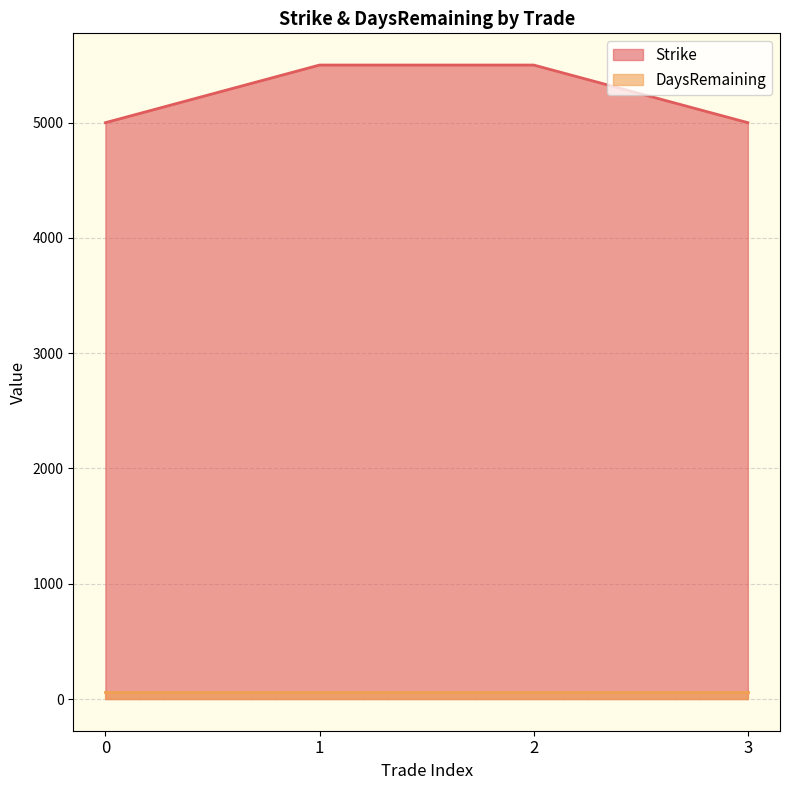

Reading left to right, extract all data points from this chart.

0=5000	1=5500	2=5500	3=5000